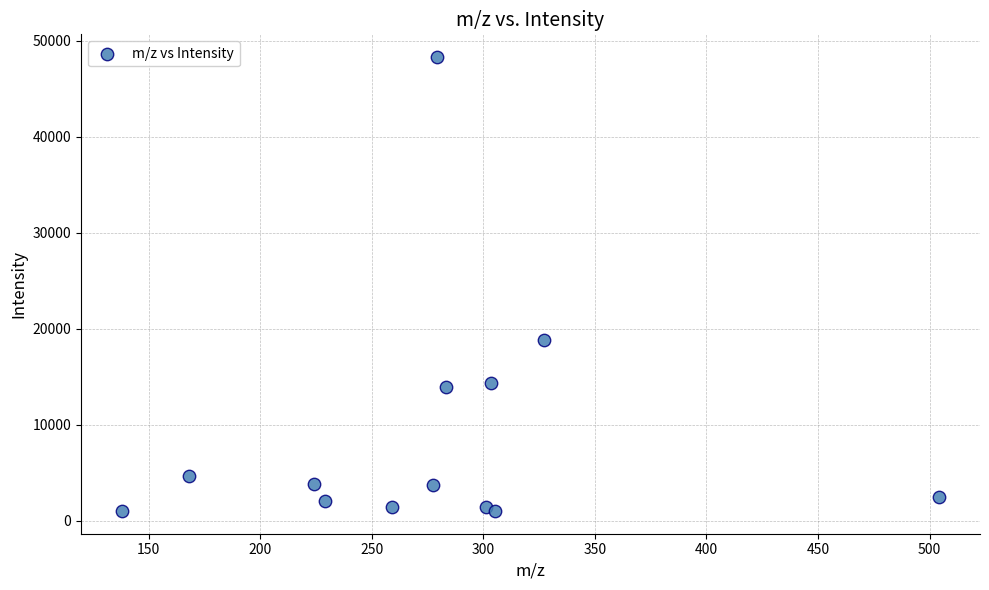

What Y value in the scatter plot is closest to 24664?

18810.7